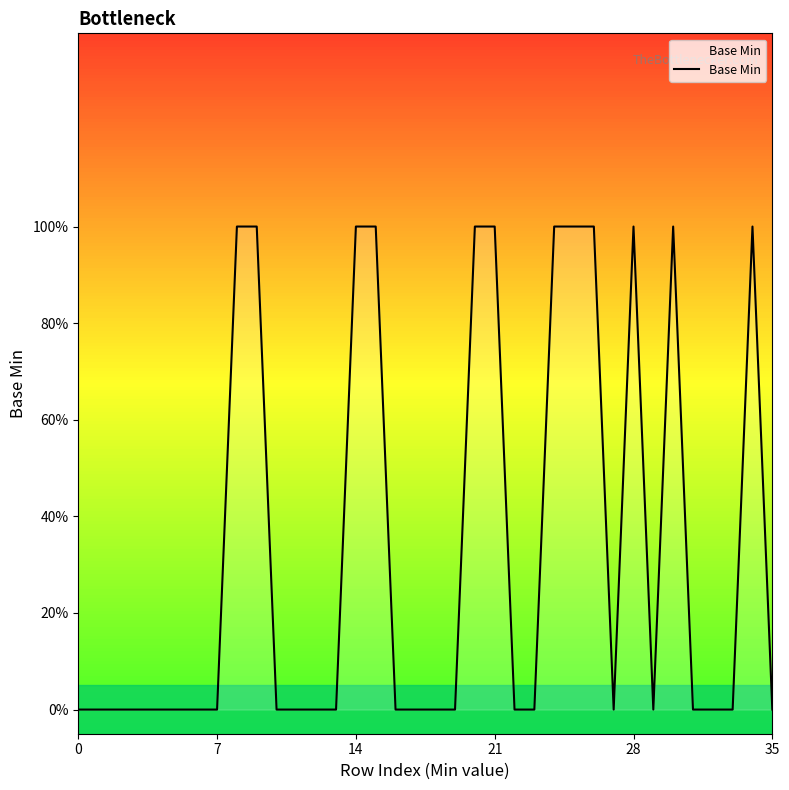

Where is the first local maximum?

28